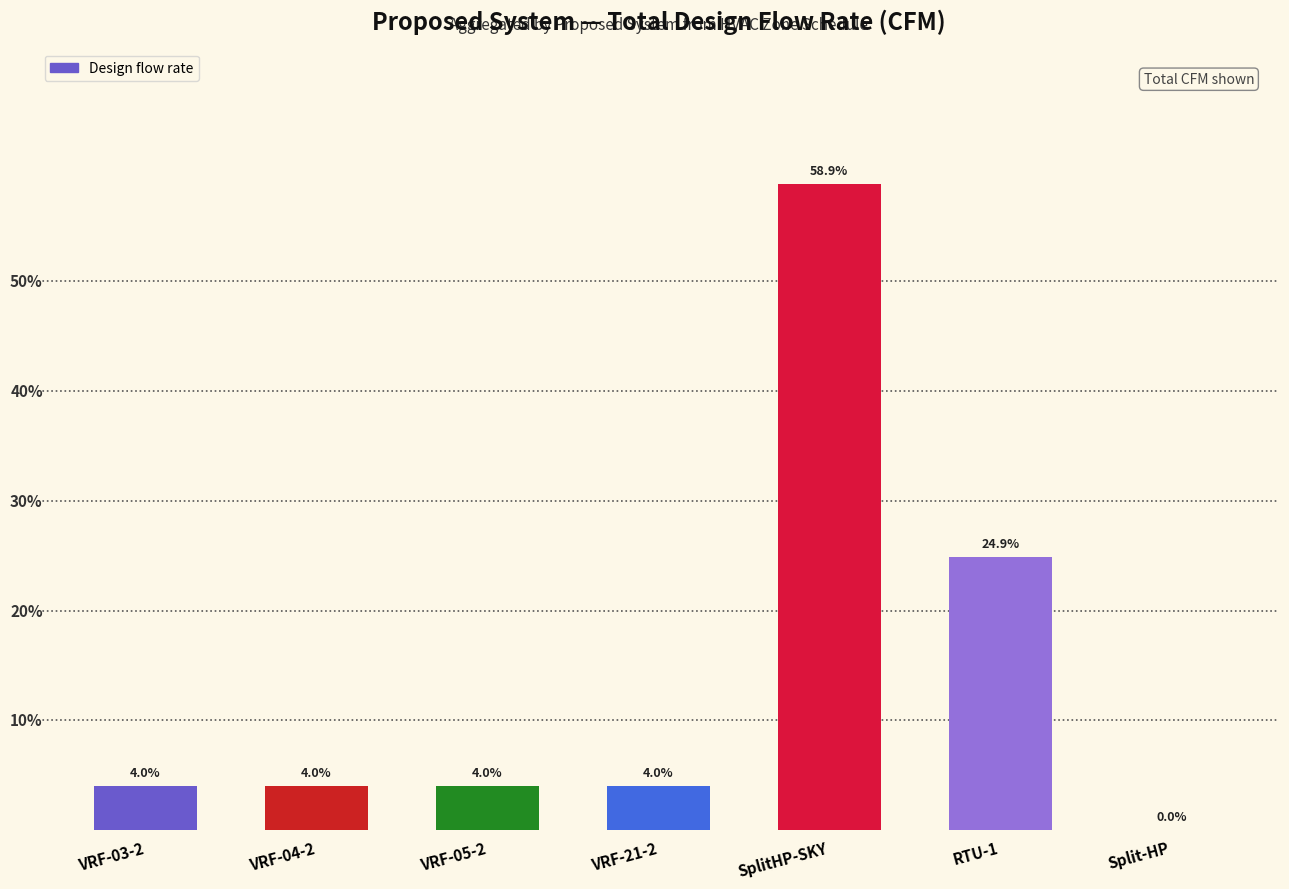

Is it true that the value at VRF-03-2 is 125?

True